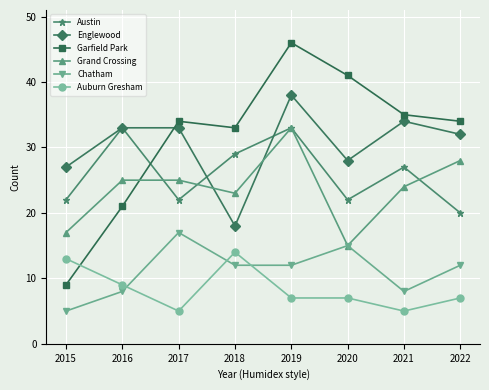

What is the sum of the Englewood values at 2021 and 2017?

67